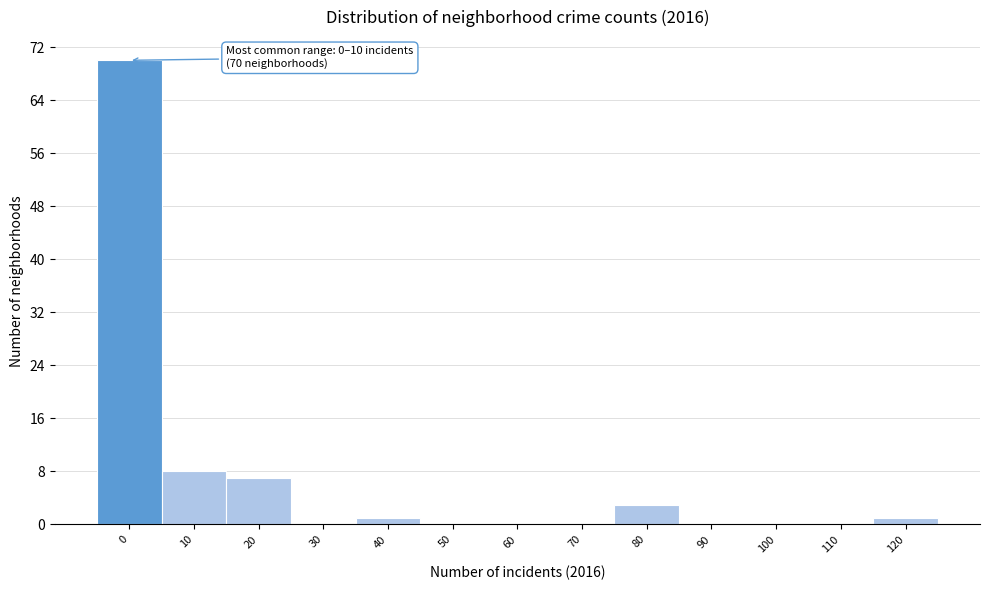

Reading left to right, extract all data points from this chart.

0=70	10=8	20=7	30=0	40=1	50=0	60=0	70=0	80=3	90=0	100=0	110=0	120=1